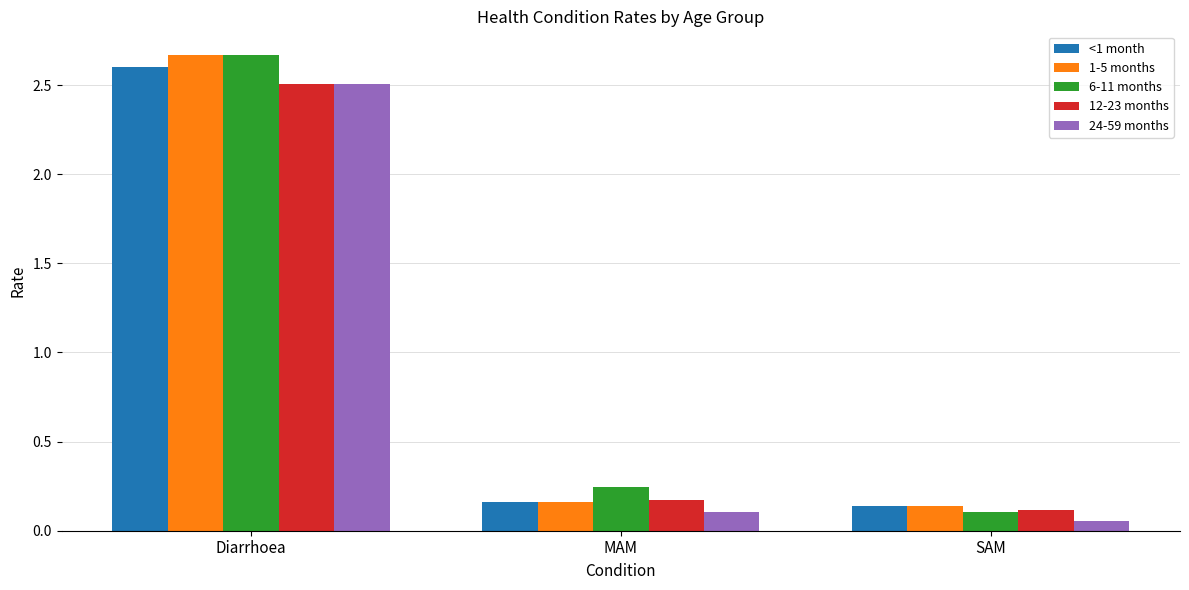

What is the highest value of the <1 month series?

2.6